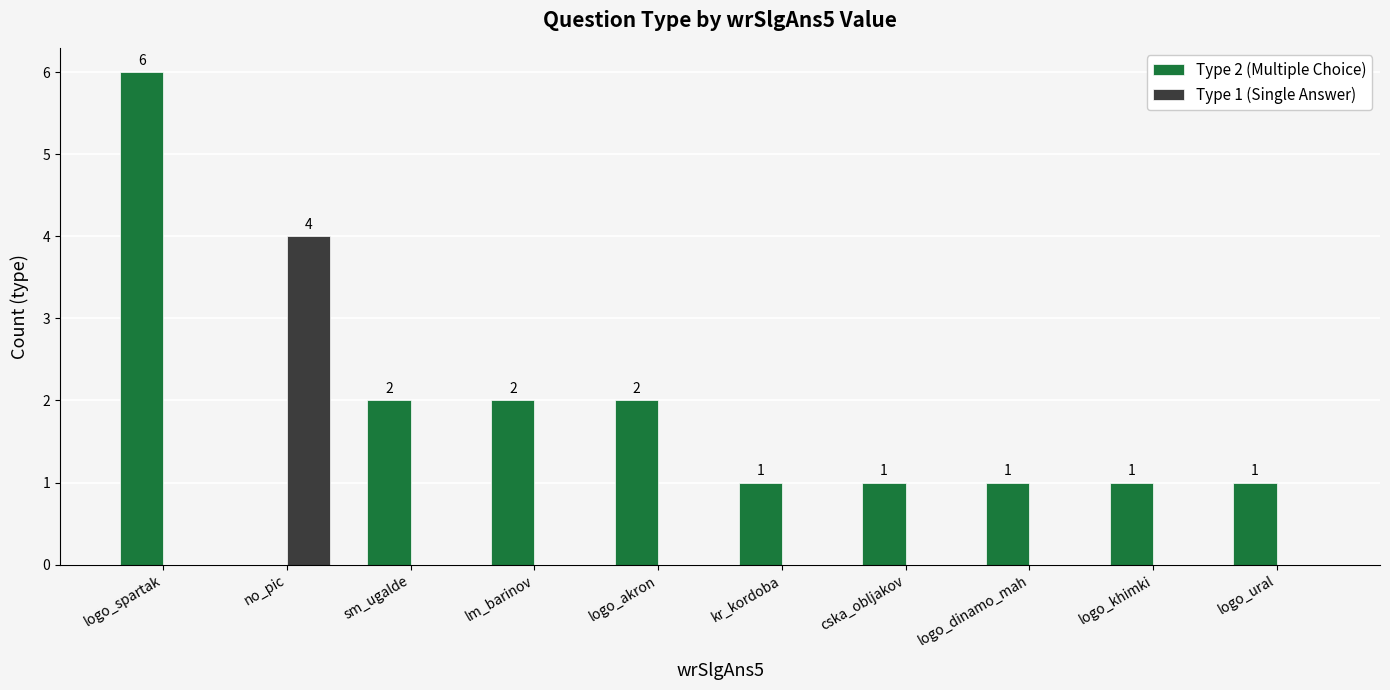

Where does the Type 2 (Multiple Choice) series first go above 1?

logo_spartak